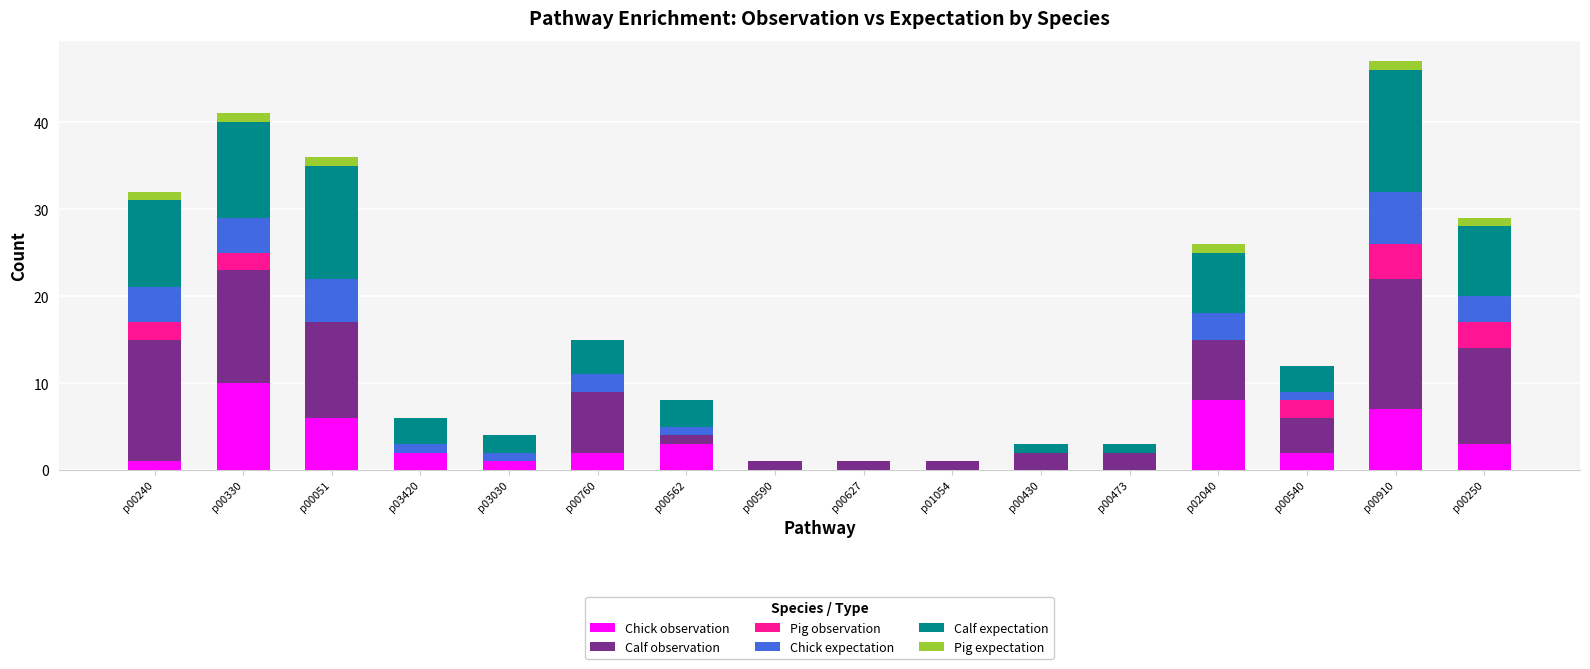

Are the bars grouped side by side (vs. stacked)?

No